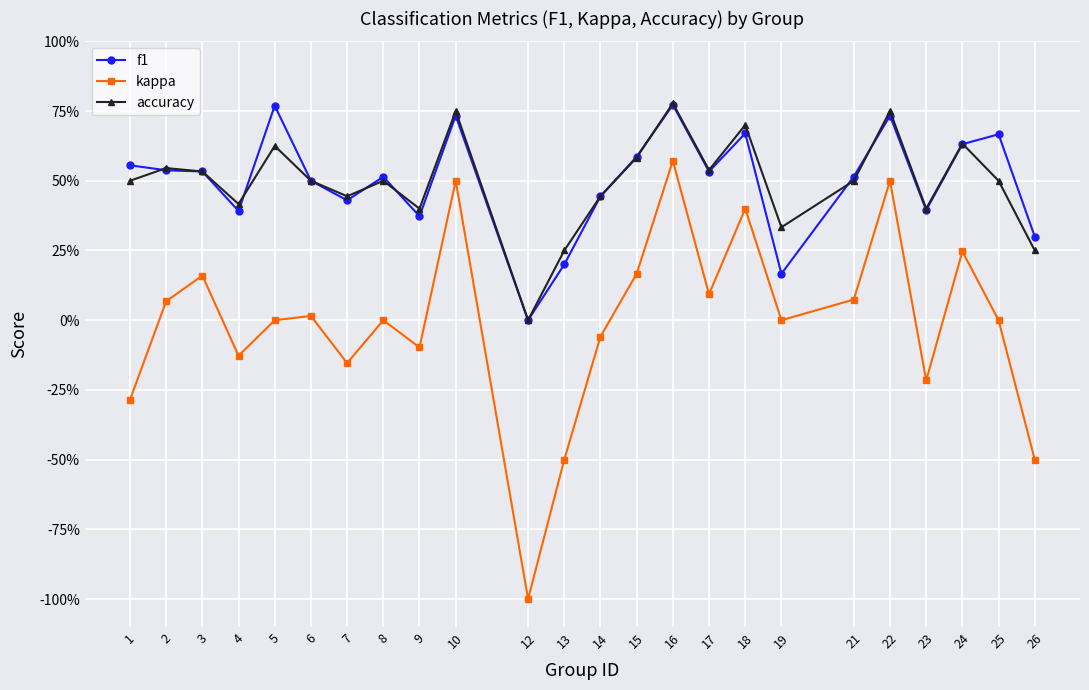

What is the difference between the second highest and second lowest values in the kappa series?

1.0